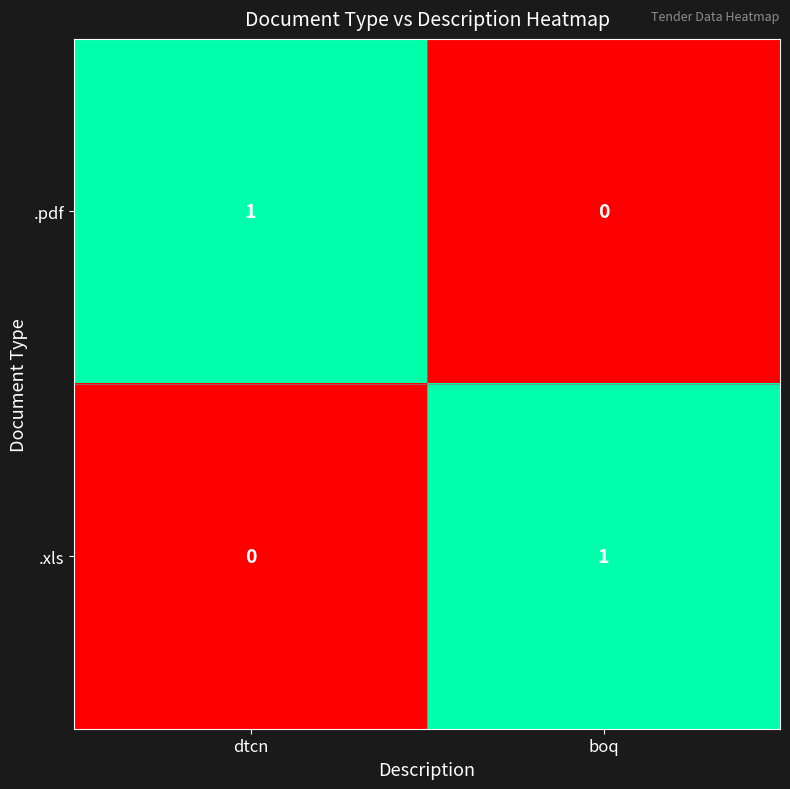

Which category has the highest value in the .xls series?

boq